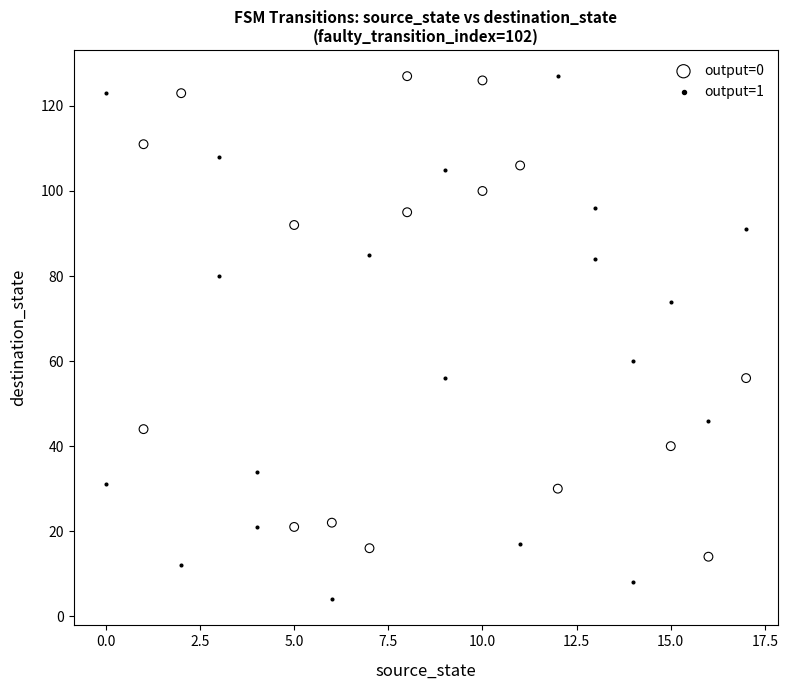

Which series reaches the minimum Y coordinate?

output=1